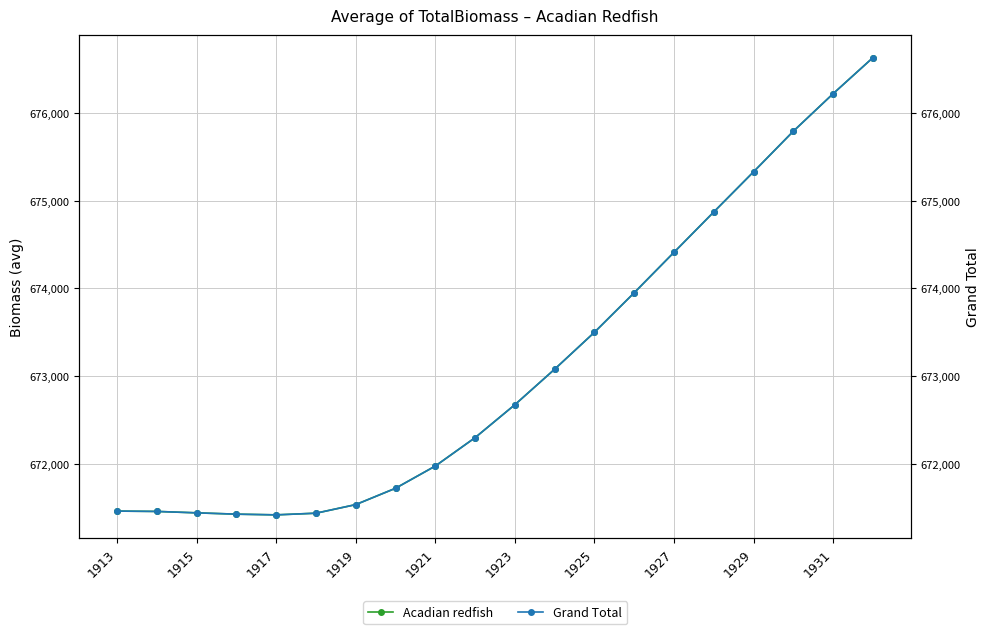

What is the average value of the Grand Total series?

673133